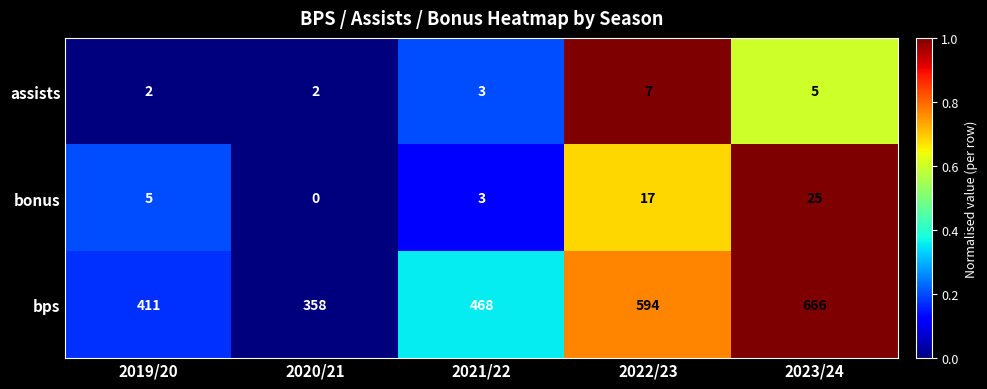

What is the sum of the bps values at 2023/24 and 2021/22?

1134